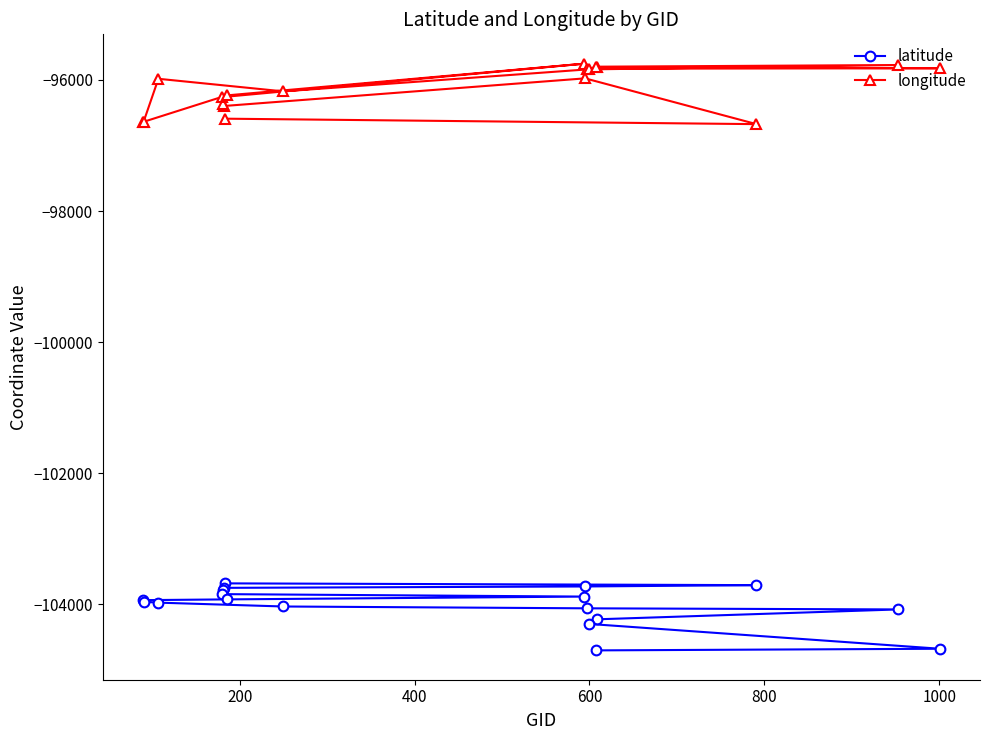

Reading right to left, what are all the values shown in this chart?

latitude: -104700.6	-104675.7	-104296.7	-104226.5	-104075.9	-104059.0	-104031.1	-103972.3	-103960.0	-103934.2	-103922.8	-103879.9	-103842.4	-103780.6	-103746.8	-103725.7	-103705.5	-103678.4
longitude: -95803.7	-95821.4	-95828.3	-95797.2	-95771.8	-95839.1	-96173.8	-95981.9	-96640.3	-96642.6	-96235.6	-95751.2	-96261.0	-96372.2	-96396.7	-95975.2	-96673.6	-96590.3